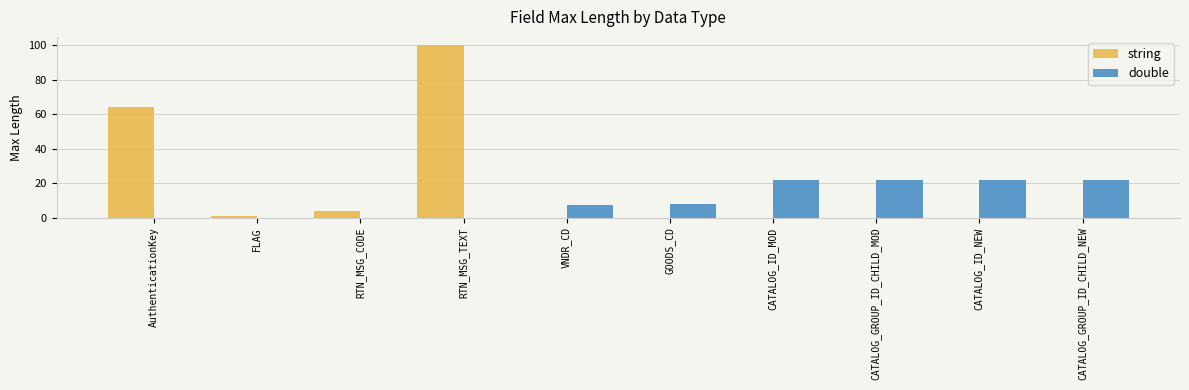

How many double values are between 0 and 22?

10